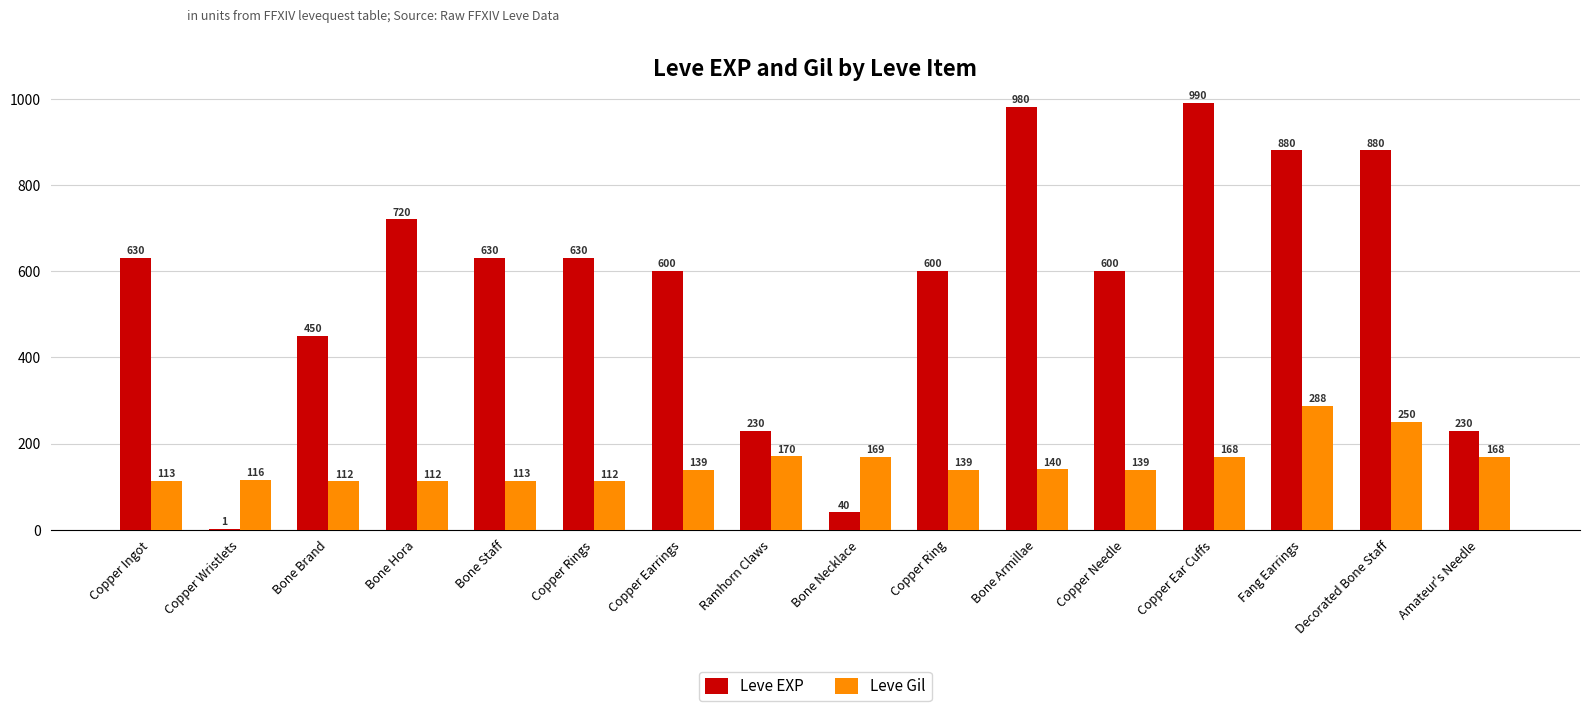

Which series has the largest range (max minus min)?

Leve EXP